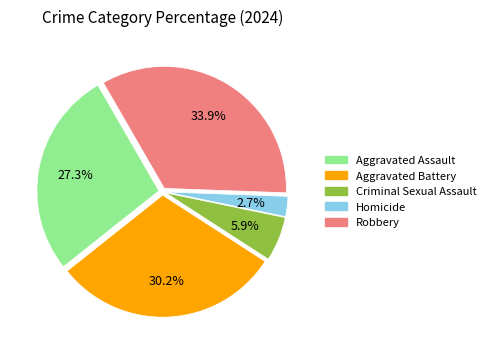

To the nearest percent, what is the difference between the Aggravated Assault and Robbery slice percentages?

7%